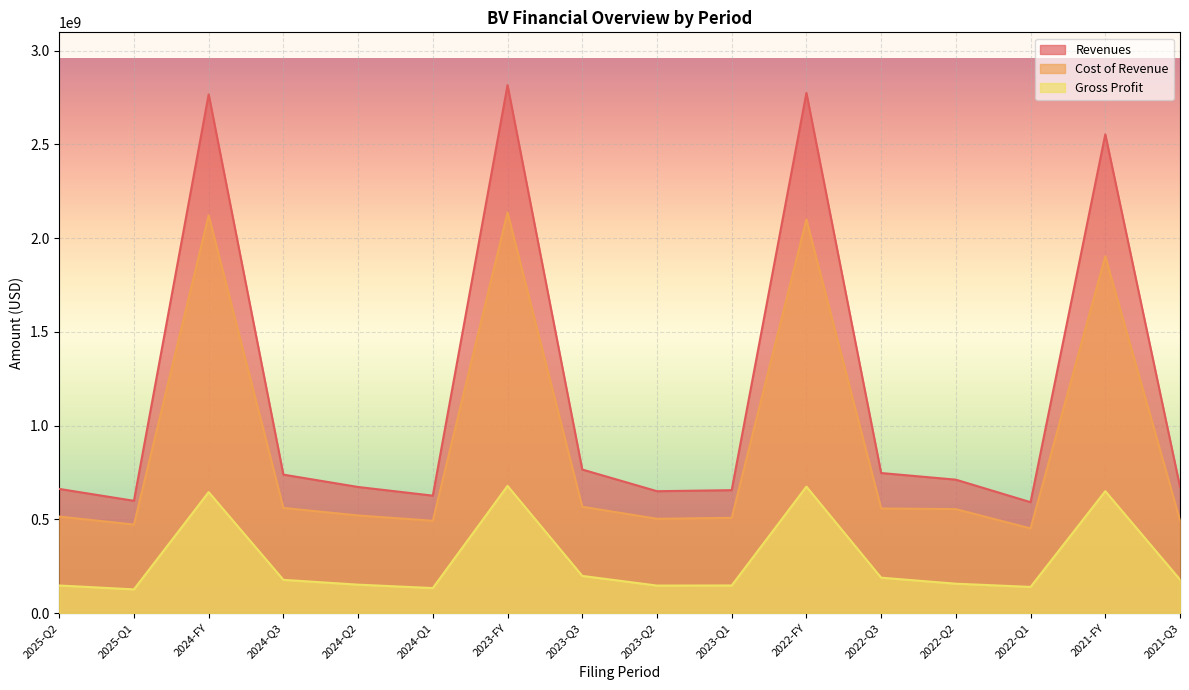

Which series has the largest total across all categories?

Revenues